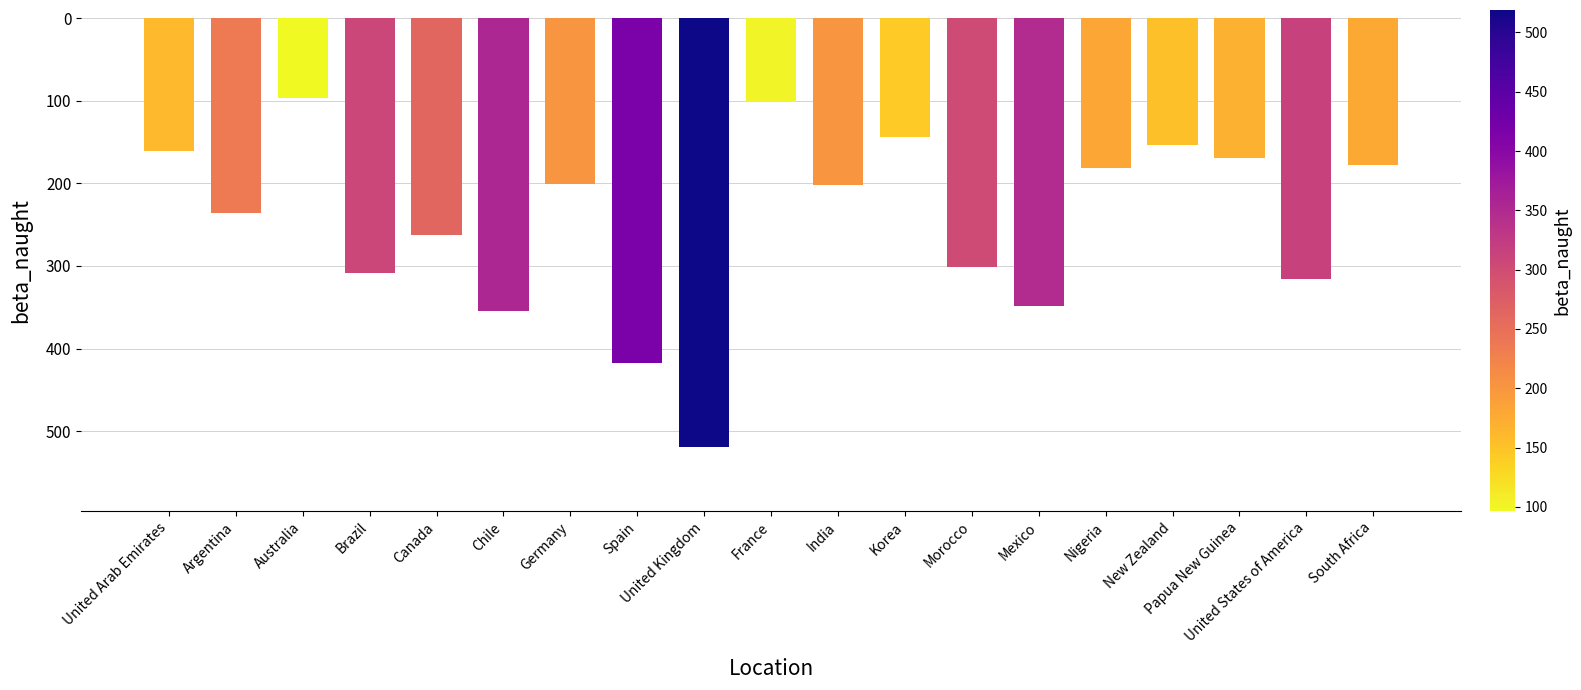

What is the change in value from Canada to Korea?

+118.3